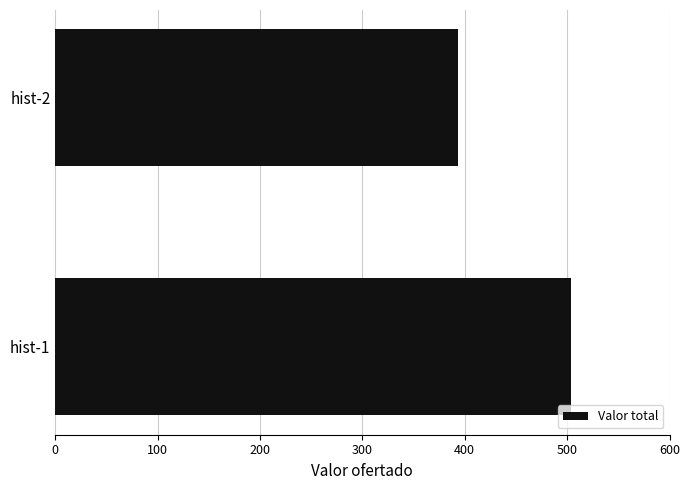

Reading bottom to top, transcribe all the data shown in this chart.

hist-1=504	hist-2=393